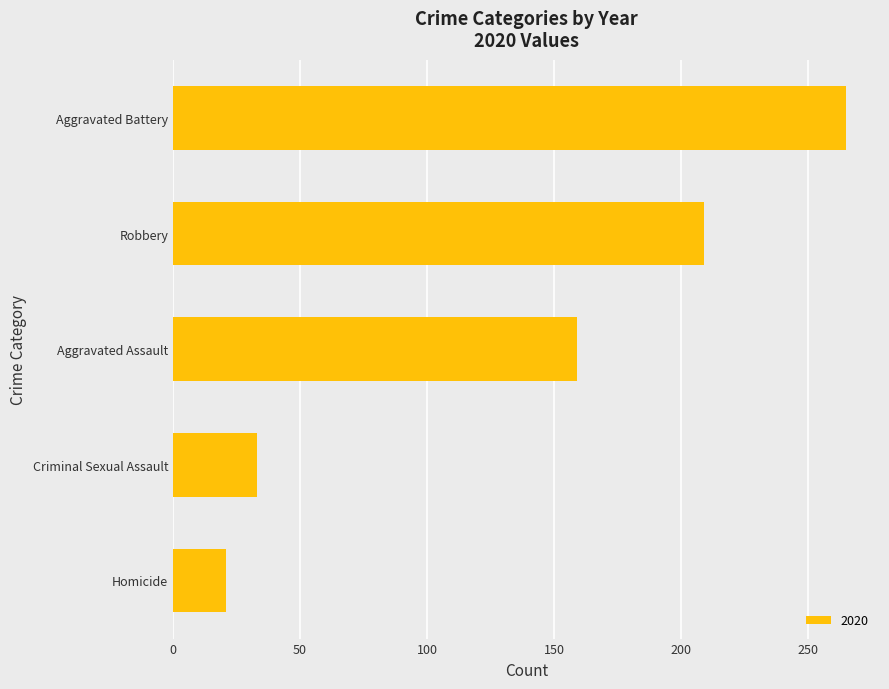

Between Aggravated Battery and Homicide, which is larger?

Aggravated Battery